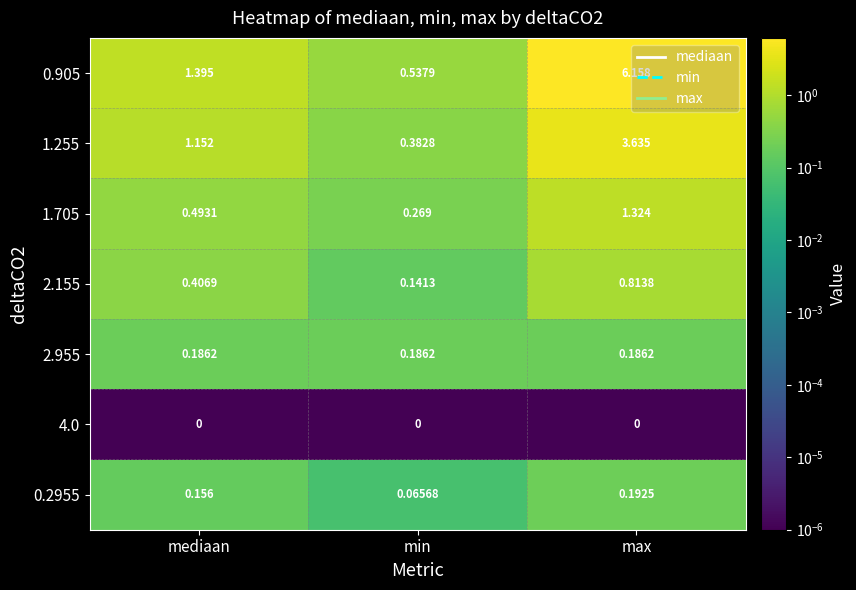

Which category has the highest value in the 1.705 series?

max